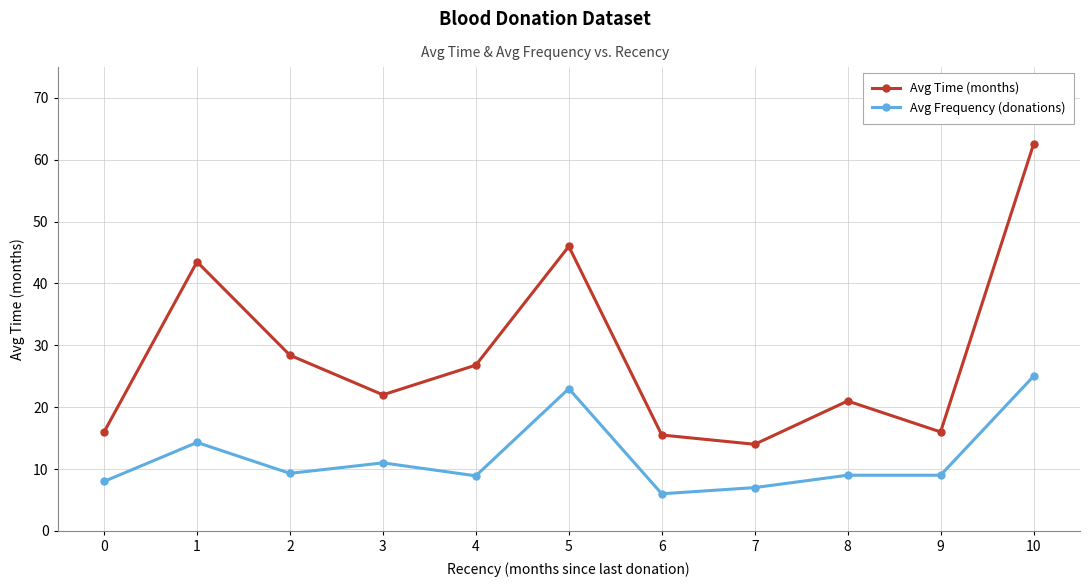

What is the difference between the maximum and second lowest values in the Avg Time (months) series?

47.0